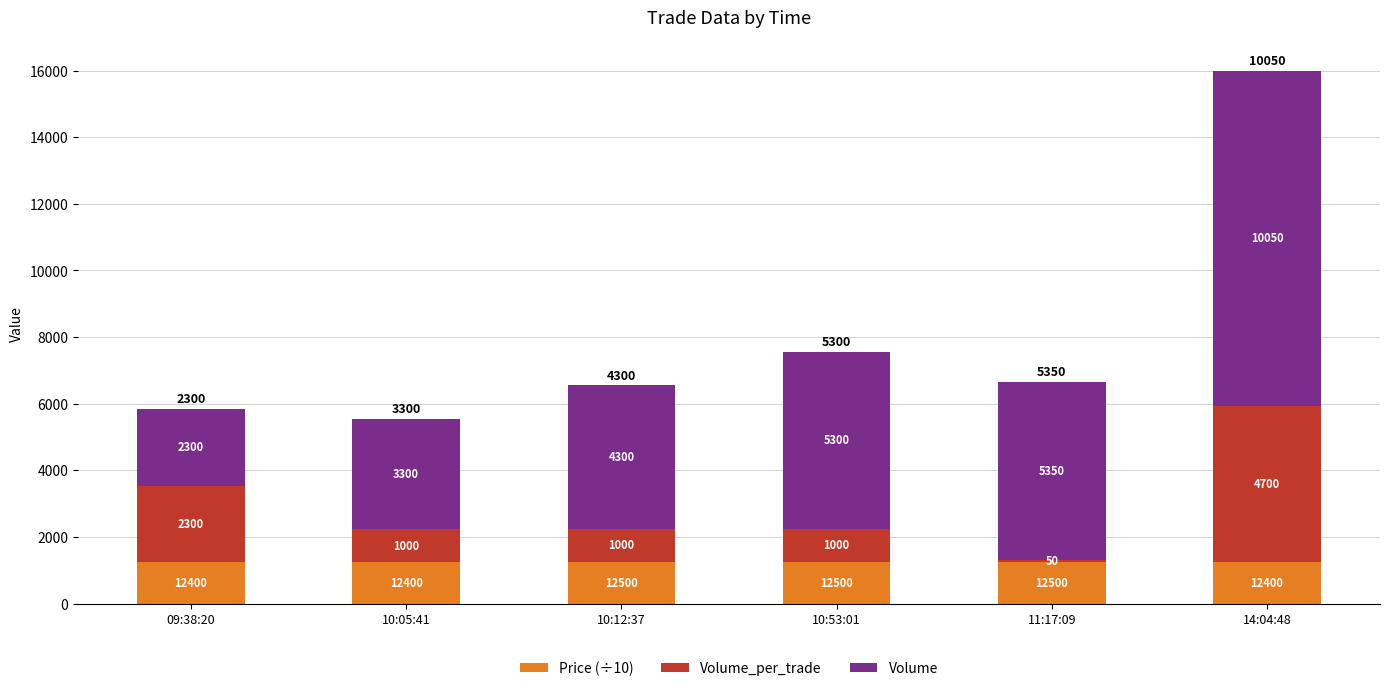

How many Price (÷10) values are between 1240 and 1250?

6